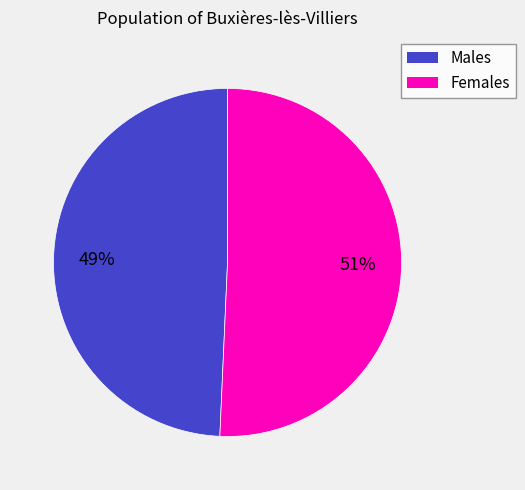

How many slices are in this pie chart?

2